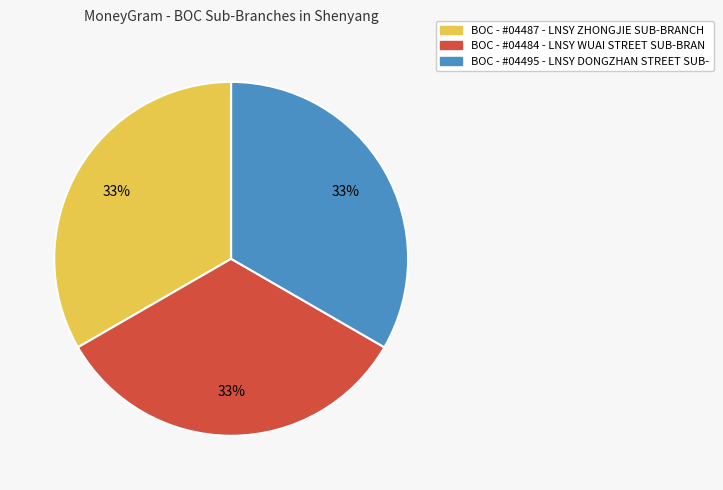

To the nearest percent, what is the combined percentage of BOC - #04487 - LNSY ZHONGJIE SUB-BRANCH and BOC - #04495 - LNSY DONGZHAN STREET SUB-?

67%